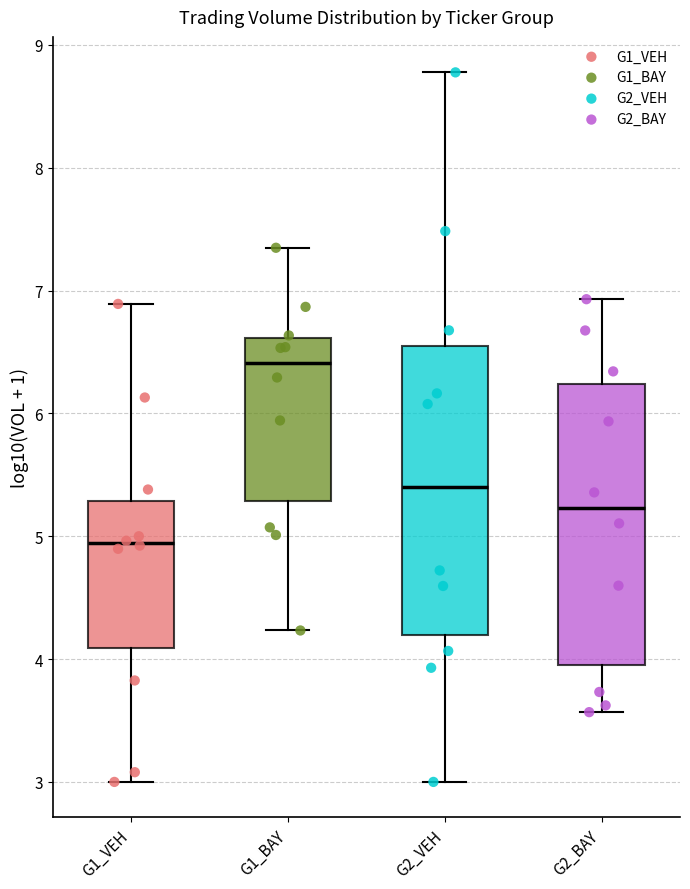

Where does the median line of the box for G2_BAY sit on the y-axis? The values are not printed on the chart, so give them approximately, as read against the axis.

5.2